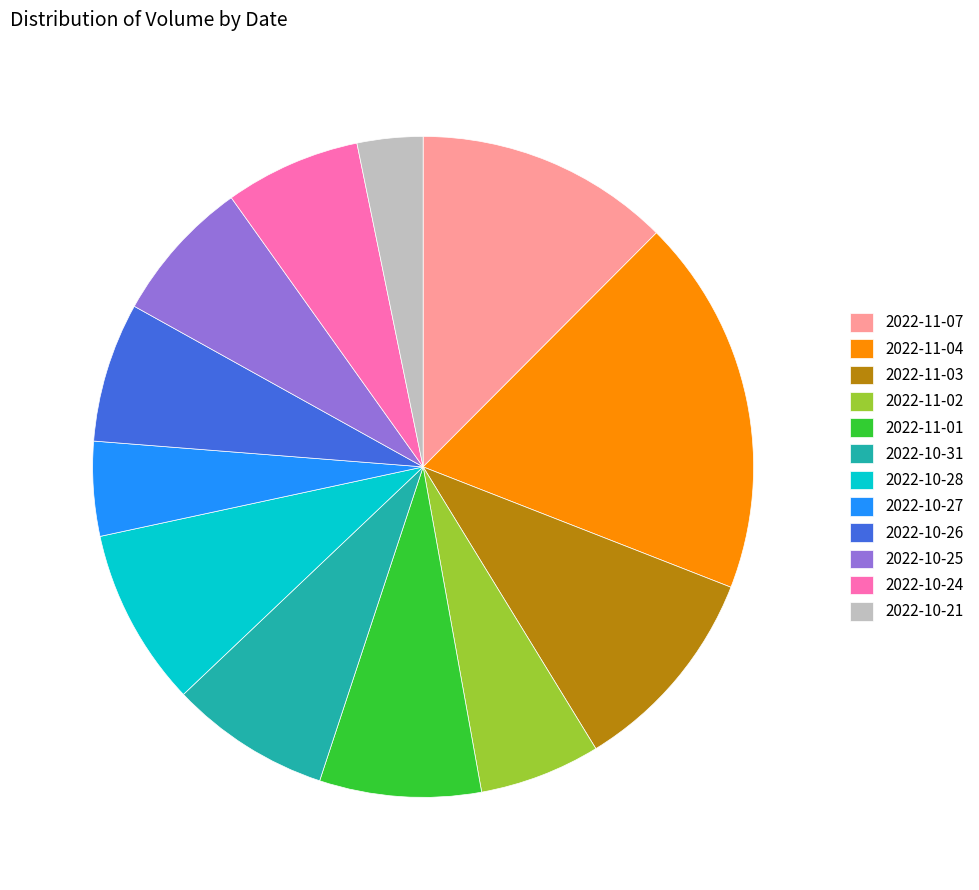

Is there a majority slice in this chart?

No